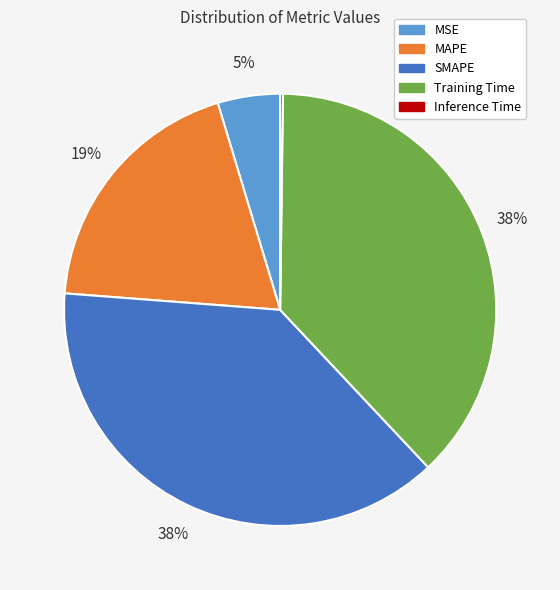

To the nearest percent, what is the difference between the largest and smallest slice percentages?

38%